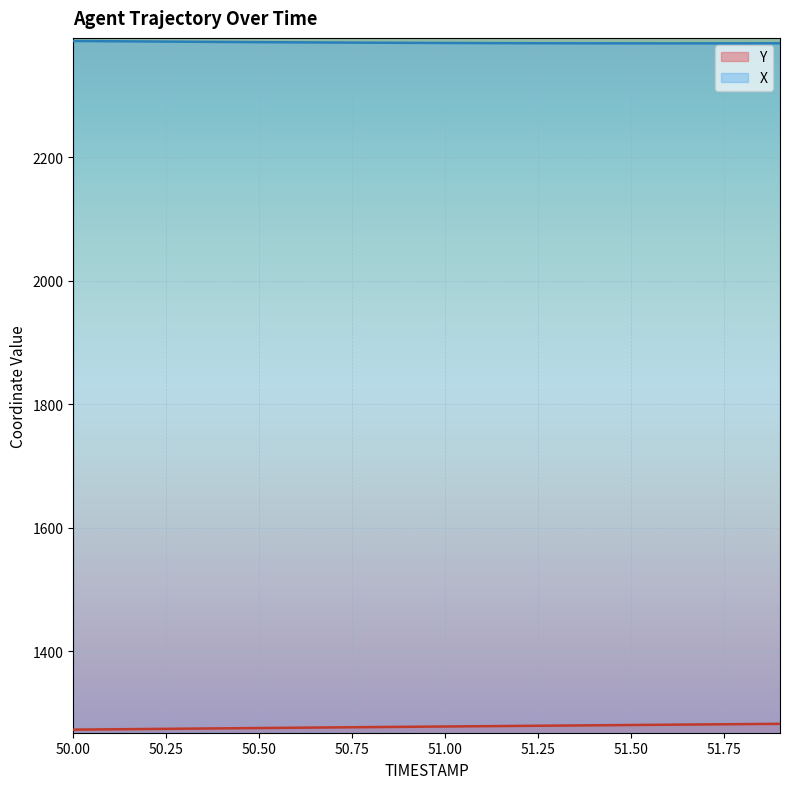

Is the value of X at 51.0 greater than the value of Y at 50.2?

Yes